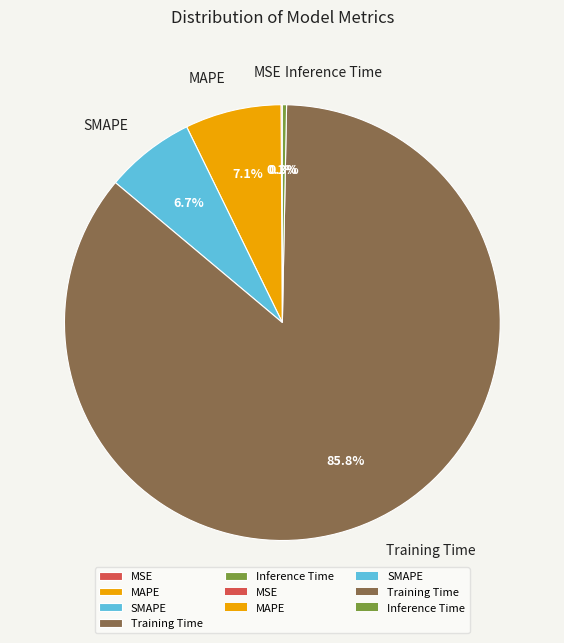

The SMAPE slice represents 7% of the pie. True or false?

True